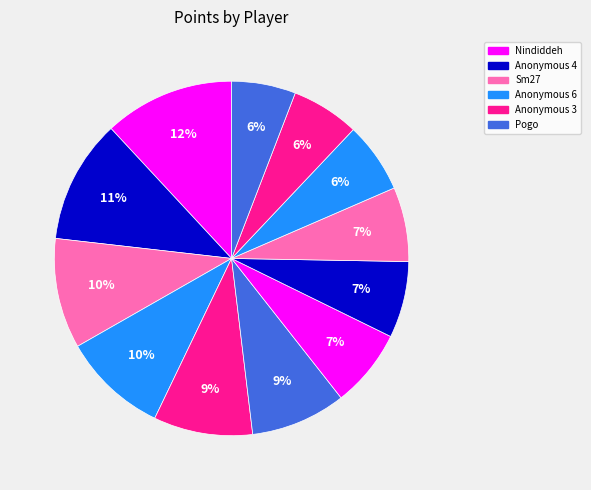

How many segments does this pie chart have?

12